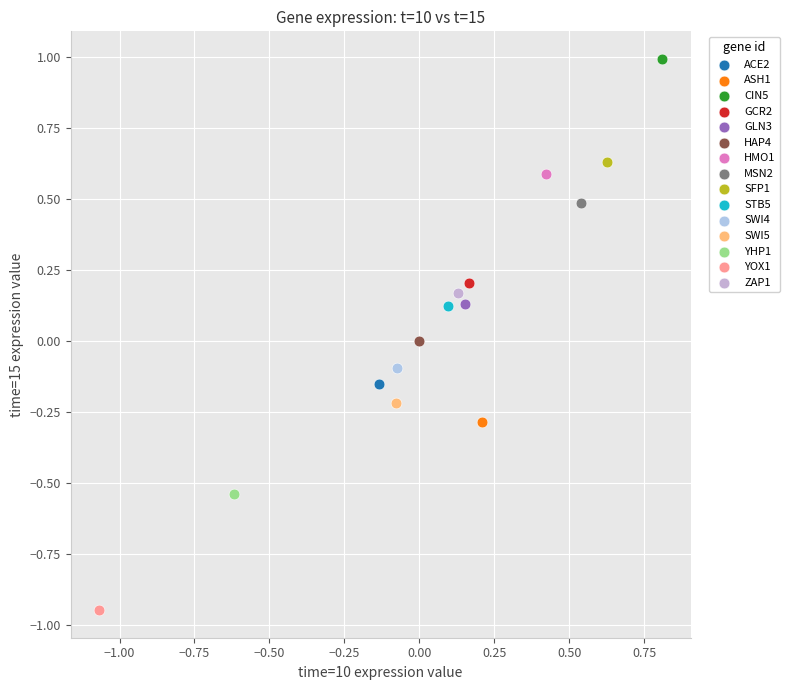

What are all the series names shown in the legend?

ACE2, ASH1, CIN5, GCR2, GLN3, HAP4, HMO1, MSN2, SFP1, STB5, SWI4, SWI5, YHP1, YOX1, ZAP1